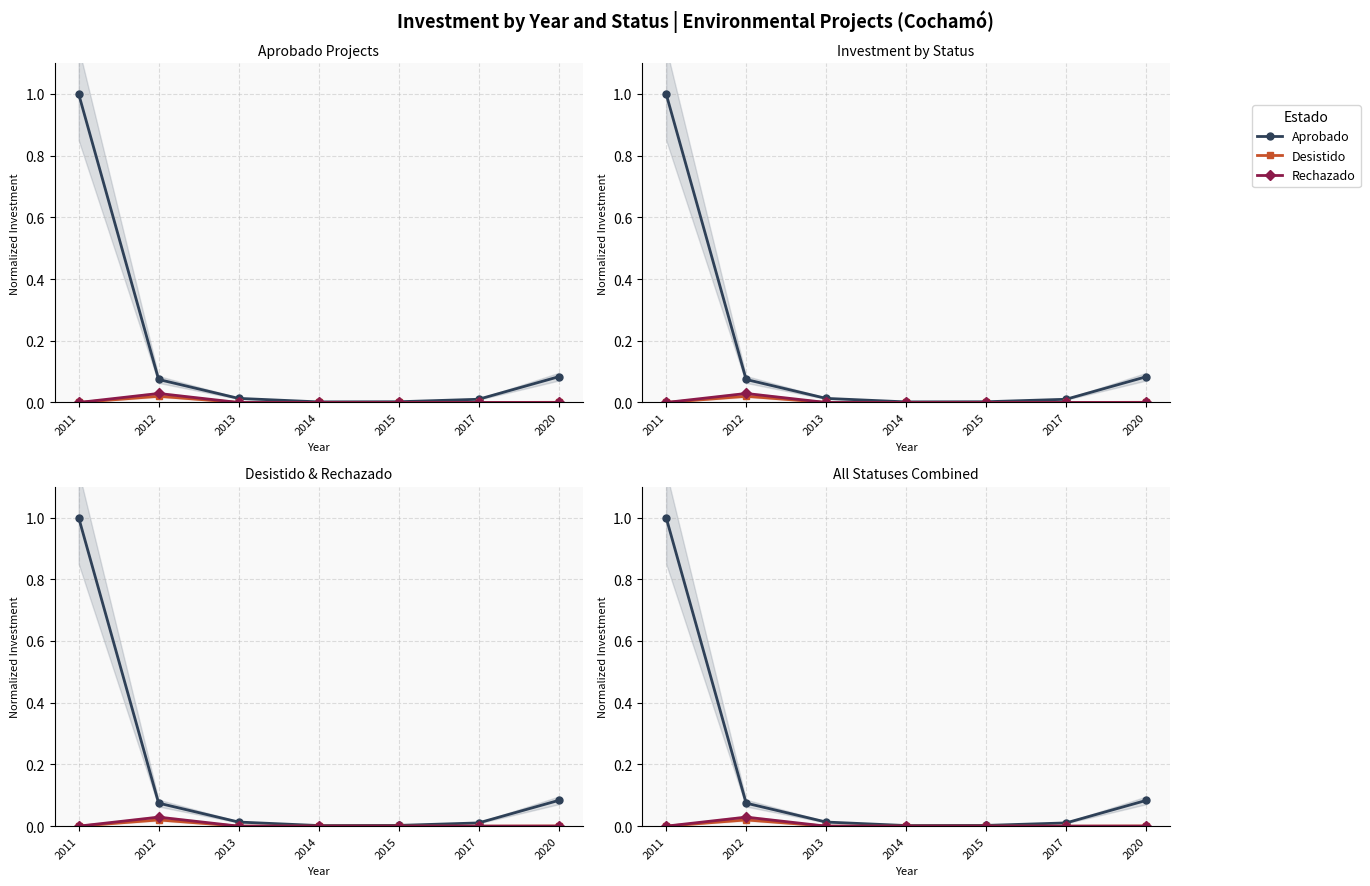

What is the total value across all series at 2012?

0.1